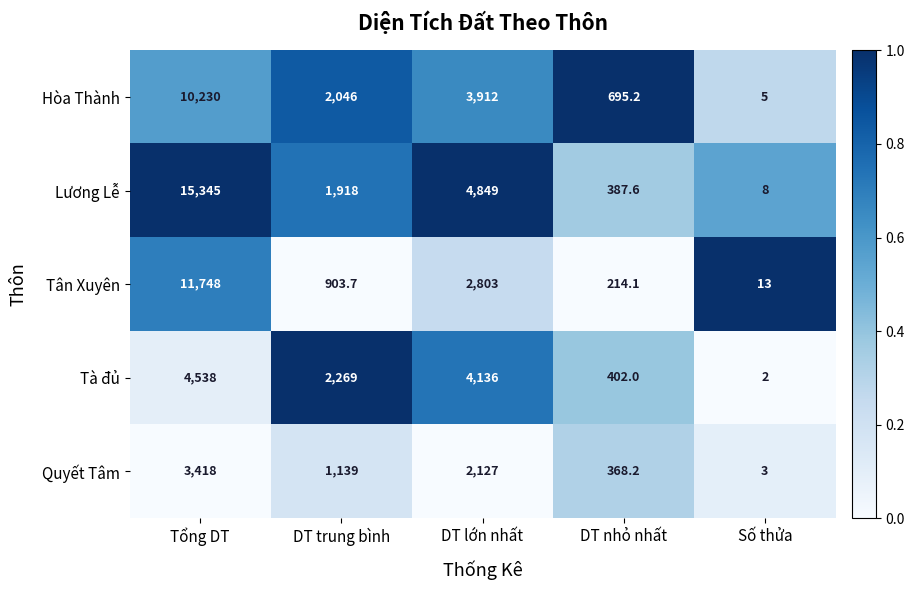

Which series has the widest spread of values?

Lương Lễ